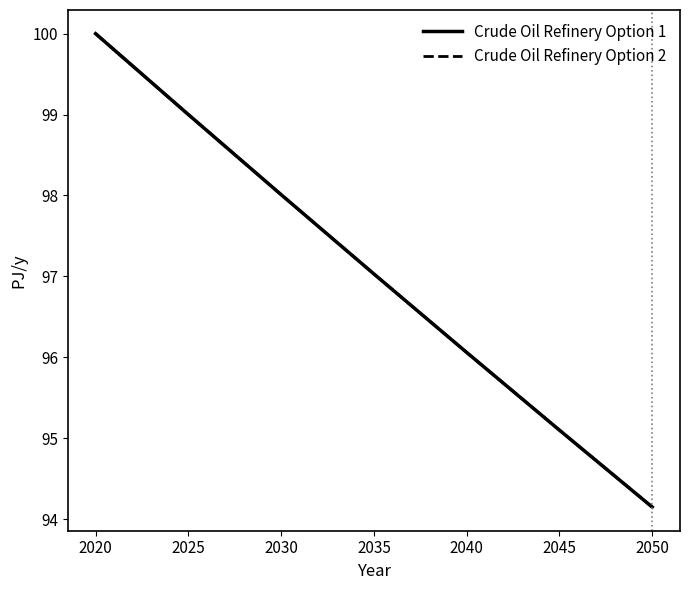

The Crude Oil Refinery Option 1 series shows 95.1 at 2045. True or false?

True